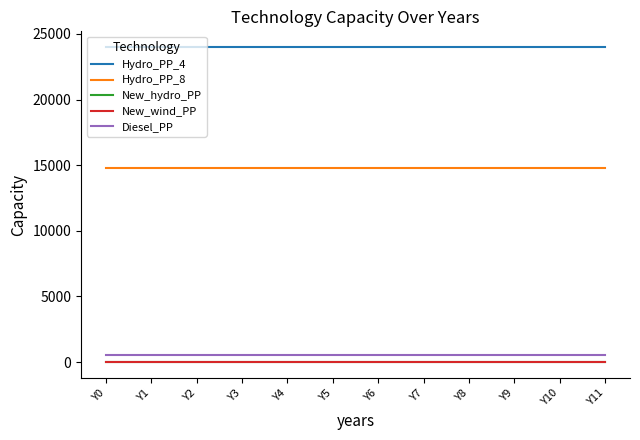

What is the value of the Diesel_PP point at the 5th from the left?

530